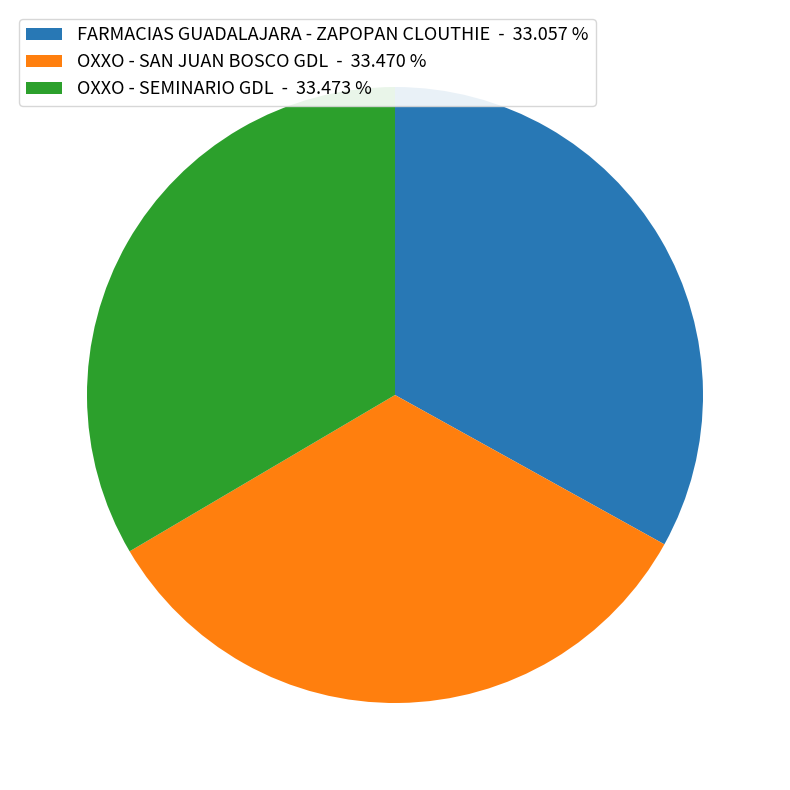

Is the sum of OXXO - SAN JUAN BOSCO GDL and OXXO - SEMINARIO GDL greater than half?

Yes